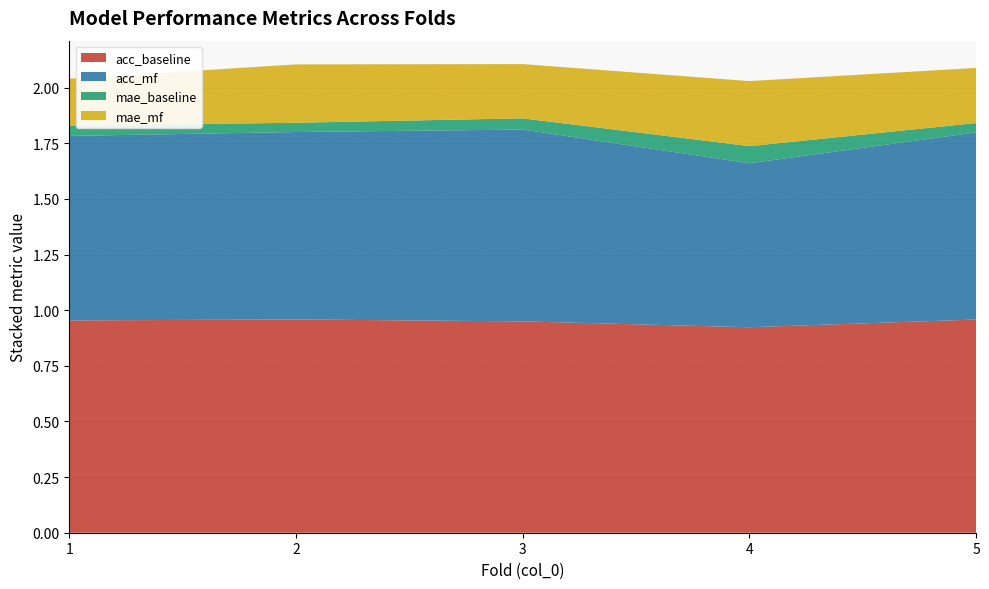

Reading left to right, what are all the values shown in this chart?

acc_baseline: 1=1.0	2=1.0	3=0.9	4=0.9	5=1.0
acc_mf: 1=0.8	2=0.8	3=0.9	4=0.7	5=0.8
mae_baseline: 1=0.0	2=0.0	3=0.1	4=0.1	5=0.0
mae_mf: 1=0.2	2=0.3	3=0.2	4=0.3	5=0.2